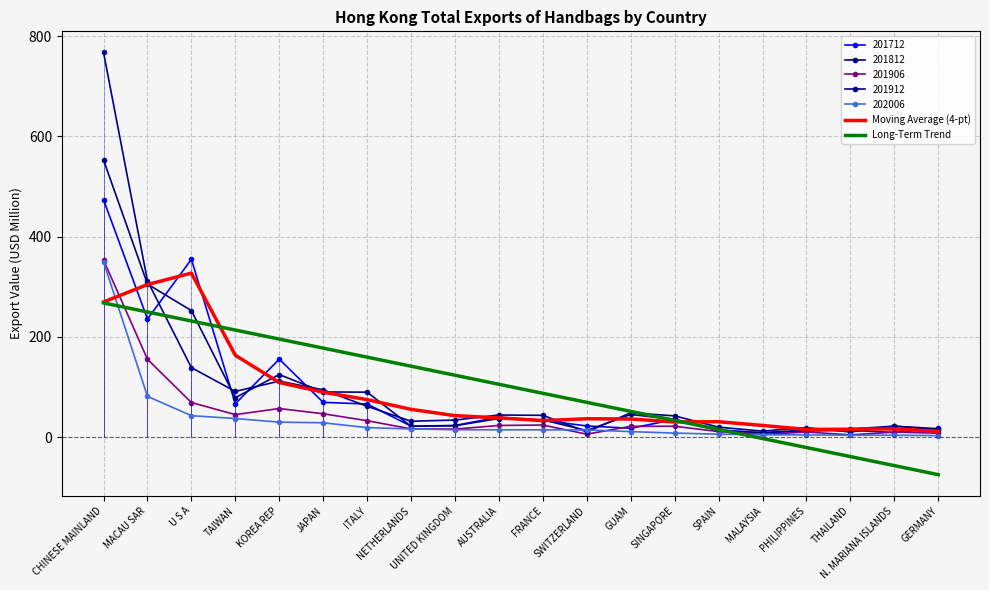

At which label does Long-Term Trend reach its minimum?

GERMANY